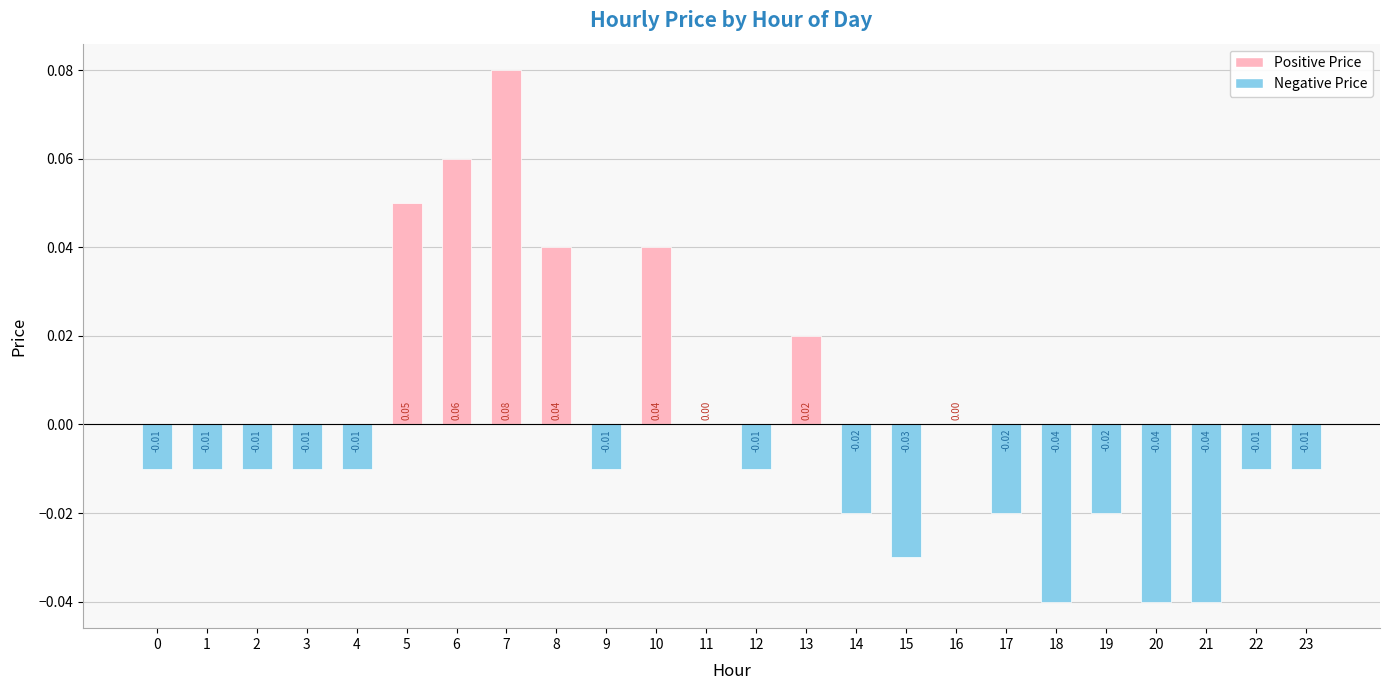

Is it true that the value at 7 is 0.0?

False